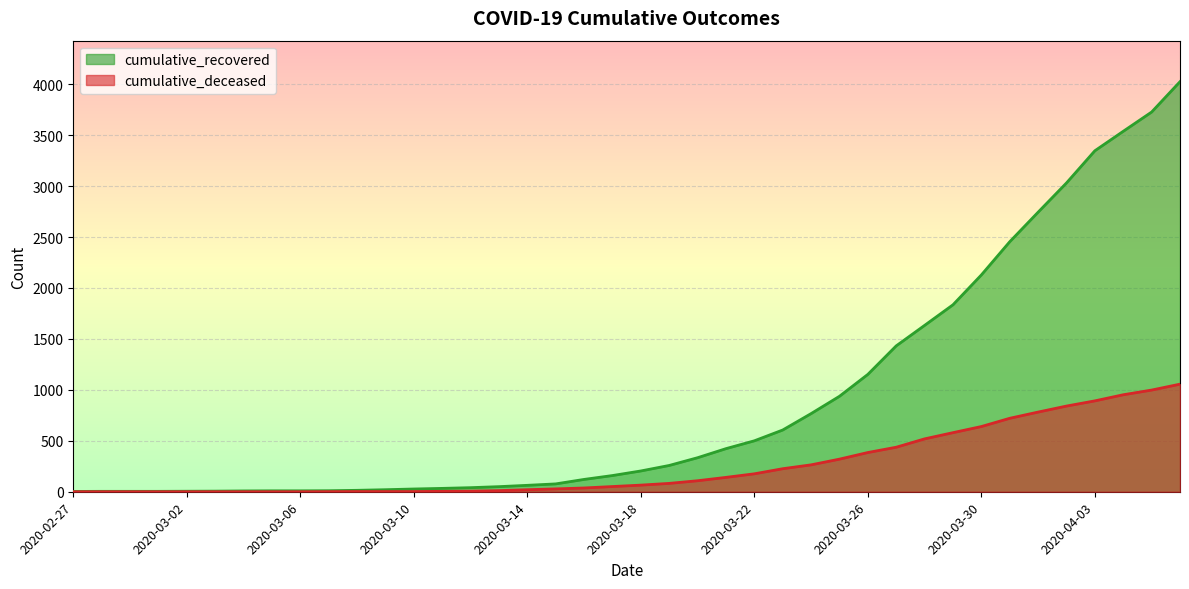

What is the value of the cumulative_recovered point at the 1st from the left?

3